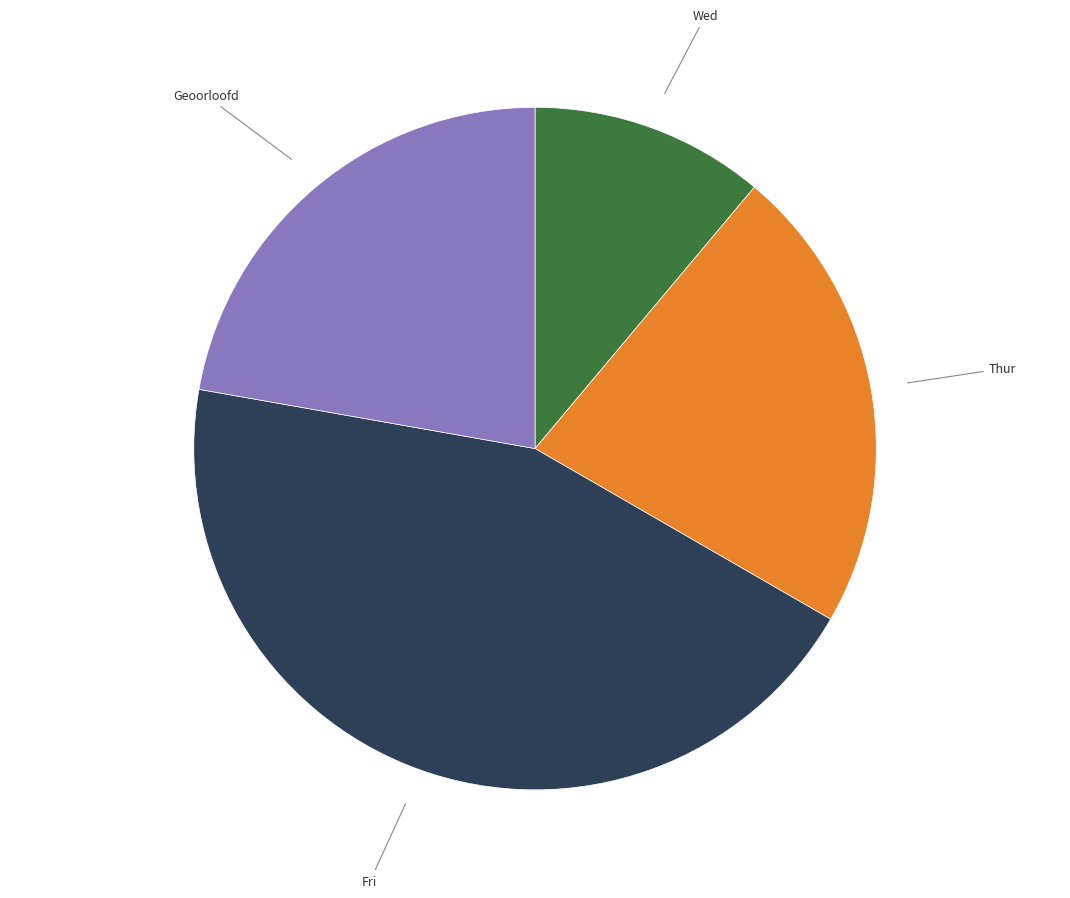

Is the sum of Thur and Wed greater than half?

No